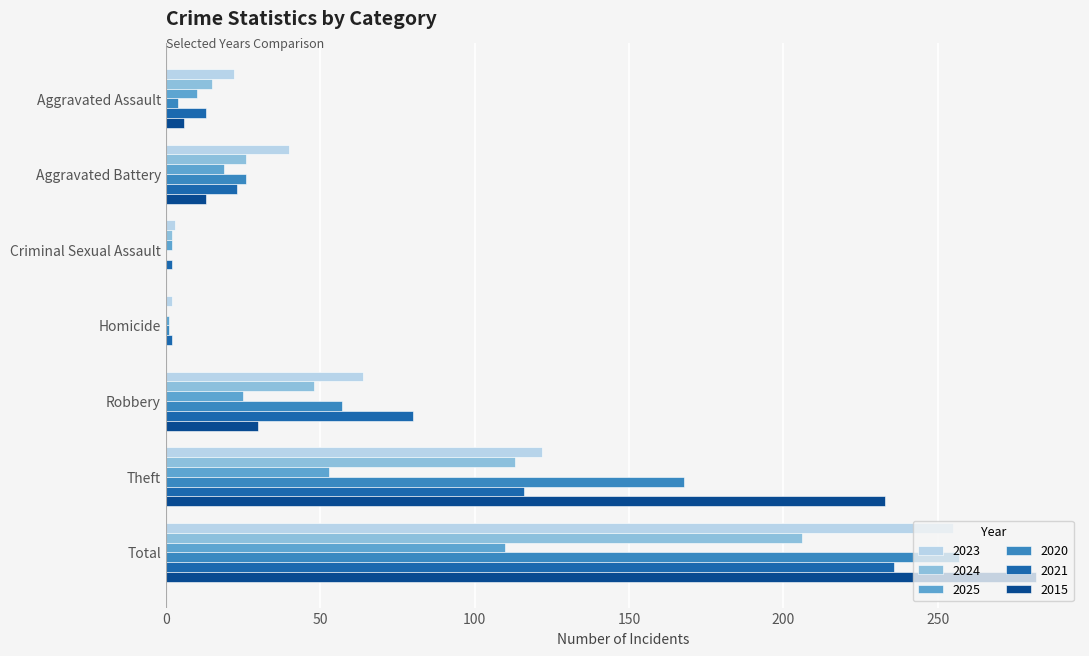

At which category is the sum across all series the highest?

Total